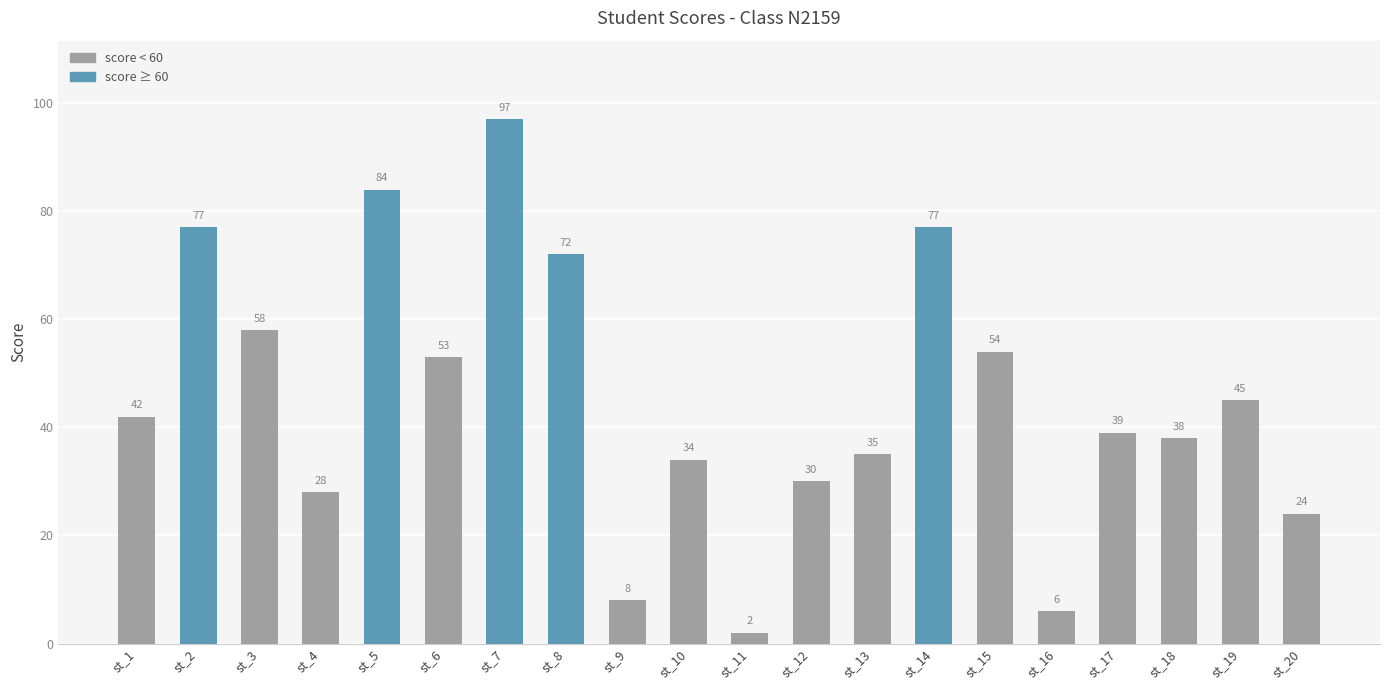

Reading left to right, transcribe all the data shown in this chart.

st_1=42	st_2=77	st_3=58	st_4=28	st_5=84	st_6=53	st_7=97	st_8=72	st_9=8	st_10=34	st_11=2	st_12=30	st_13=35	st_14=77	st_15=54	st_16=6	st_17=39	st_18=38	st_19=45	st_20=24